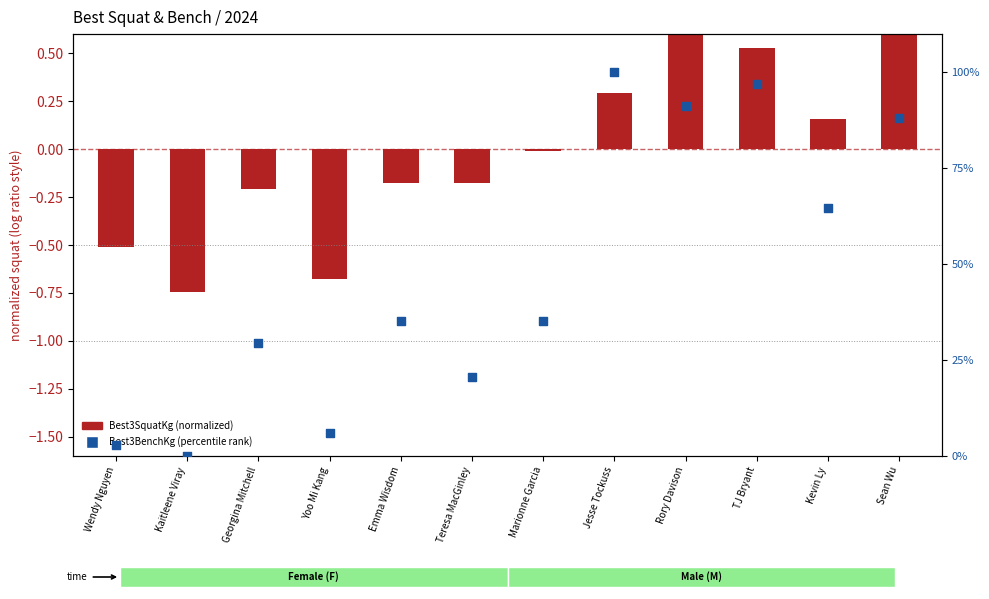

What is the change in value from Georgina Mitchell to Sean Wu?

+58.8